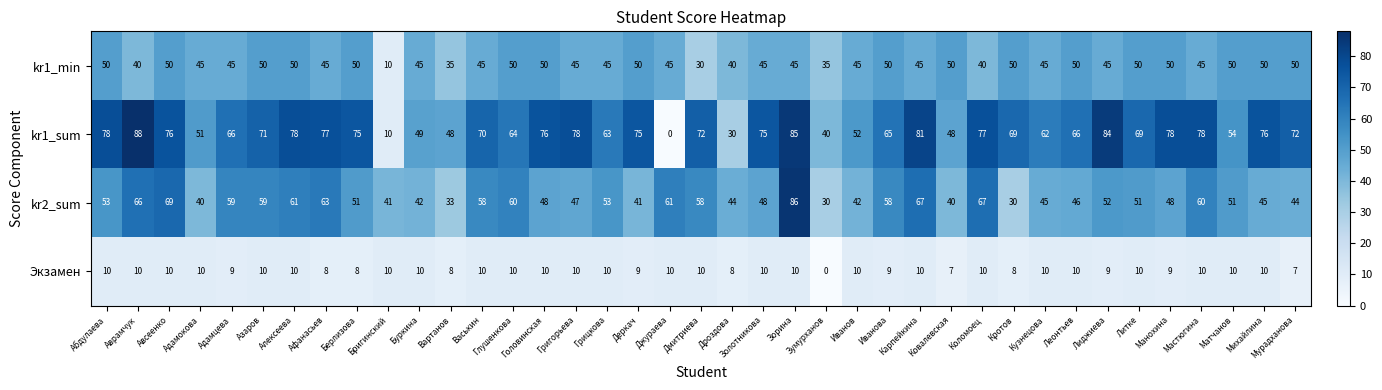

List the series in order of their peak value, lowest first.

Экзамен, kr1_min, kr2_sum, kr1_sum